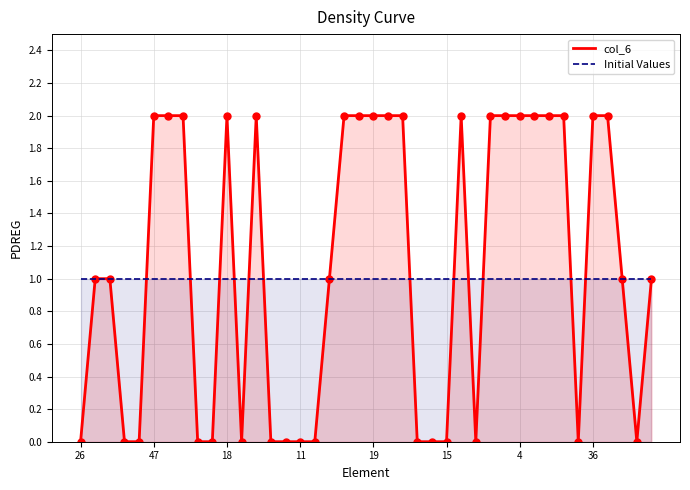

List the labels in order of value, largest first.

47, 39, 28, 18, 37, 21, 30, 19, 48, 22, 8, 14, 29, 4, 41, 0, 9, 36, 7, 34, 17, 45, 46, 6, 26, 5, 49, 1, 13, 3, 43, 16, 11, 31, 20, 12, 15, 44, 40, 2